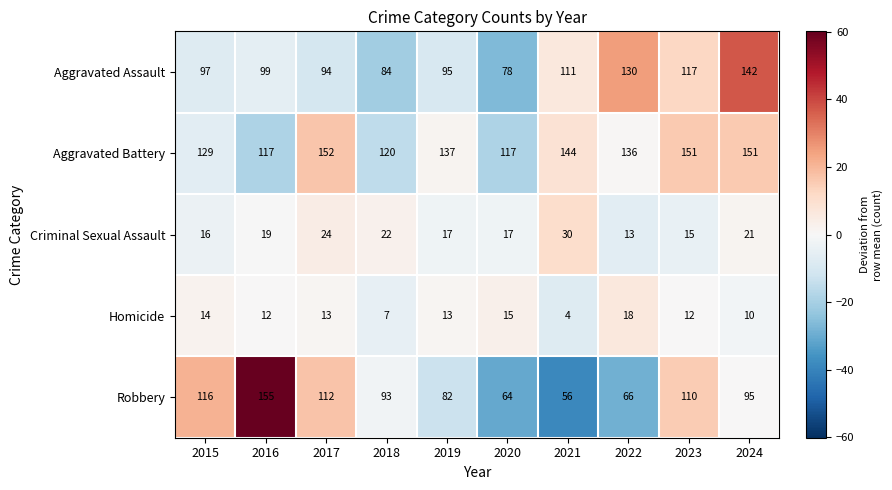

Which series changed the most between 2015 and 2016?

Robbery